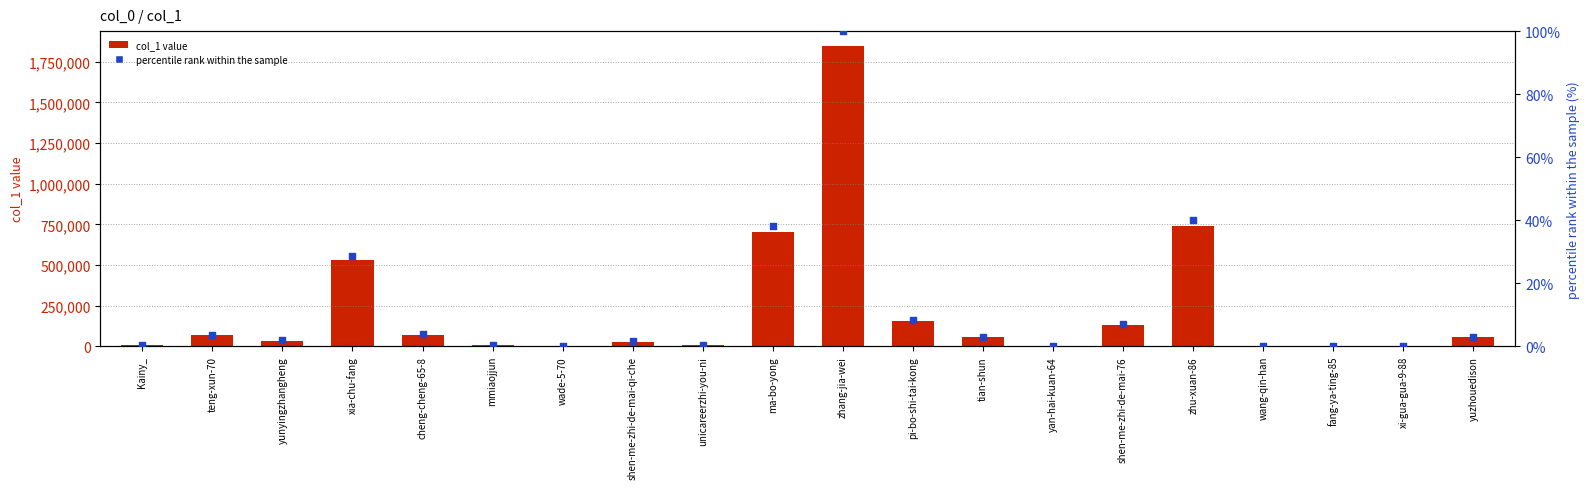

Which series has the widest spread of Y values?

col_1 value